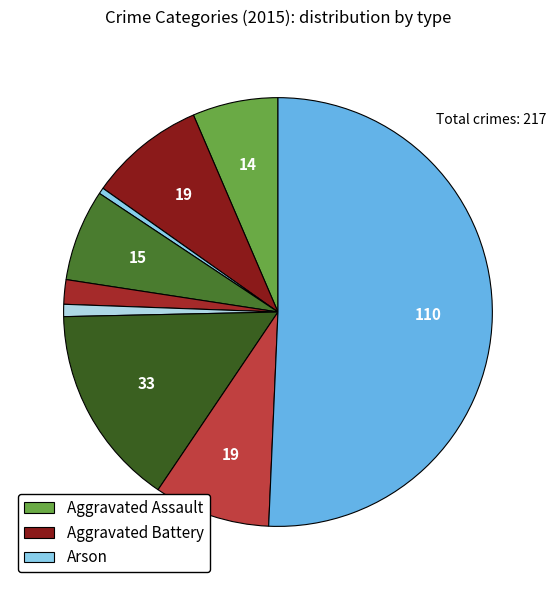

Which slice is the smallest?

Arson